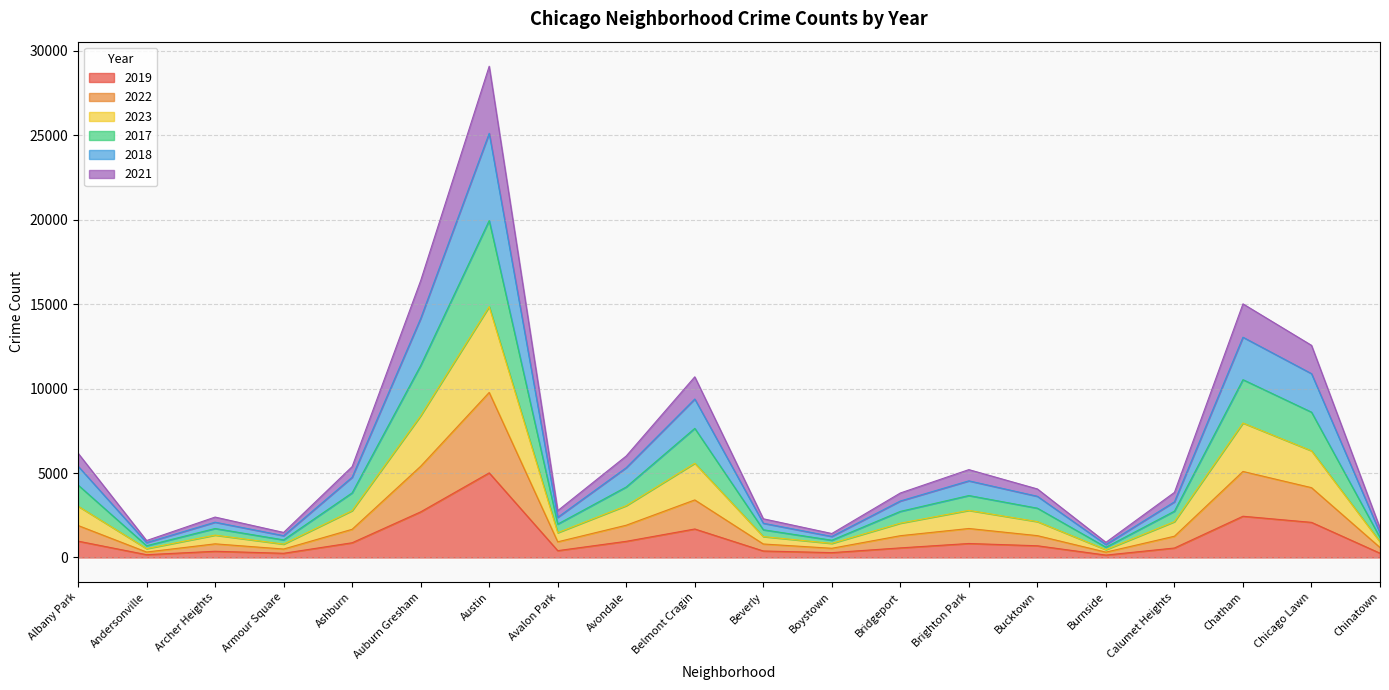

What is the maximum value shown in the chart?

29077